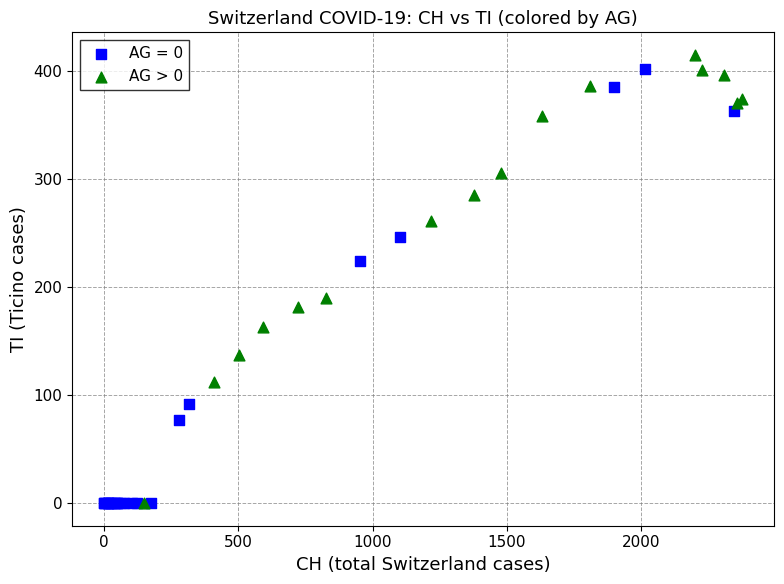

What are all the series names shown in the legend?

AG = 0, AG > 0